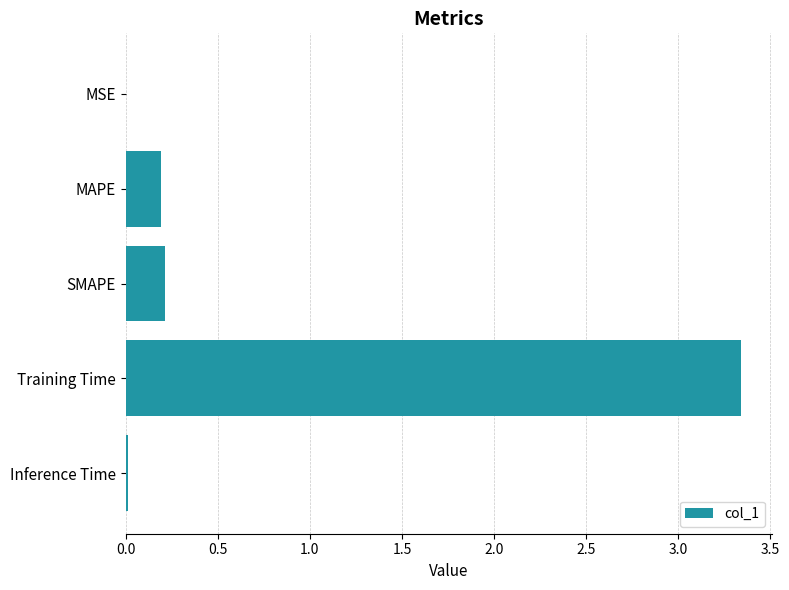

Which category has the highest value across all series?

Training Time